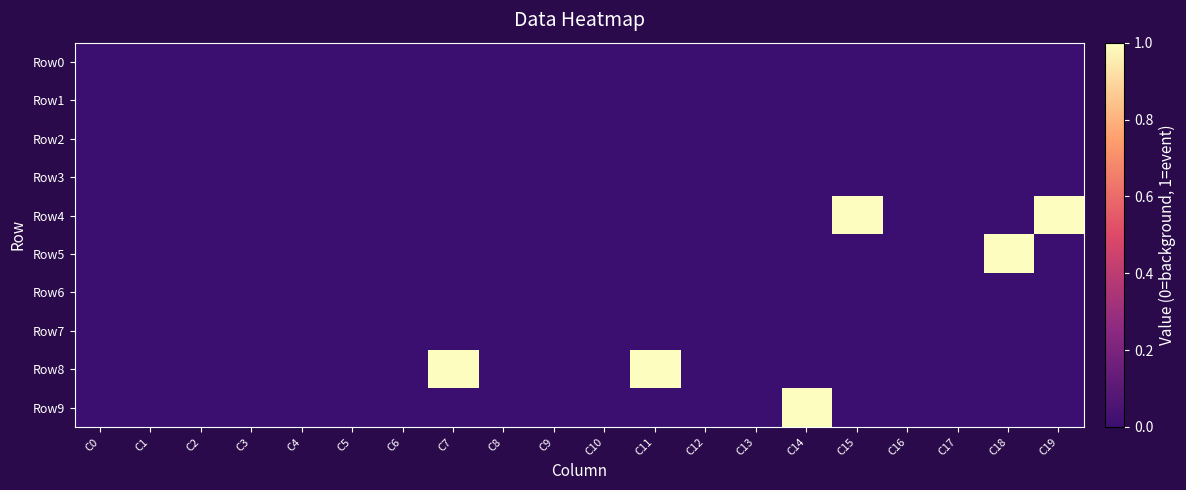

Which series has the largest range (max minus min)?

Row4